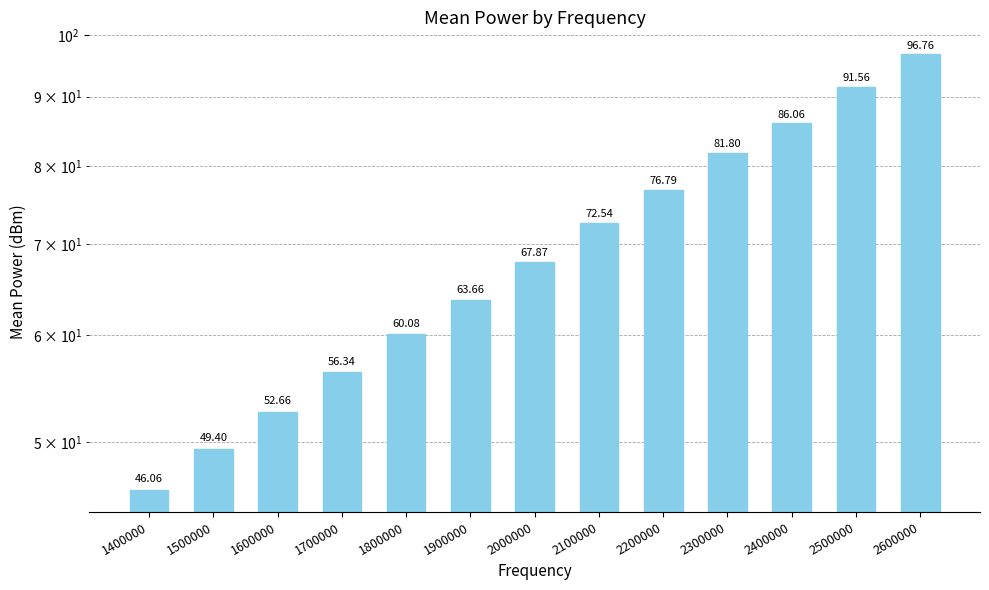

At which label is the value closest to 71?

2100000